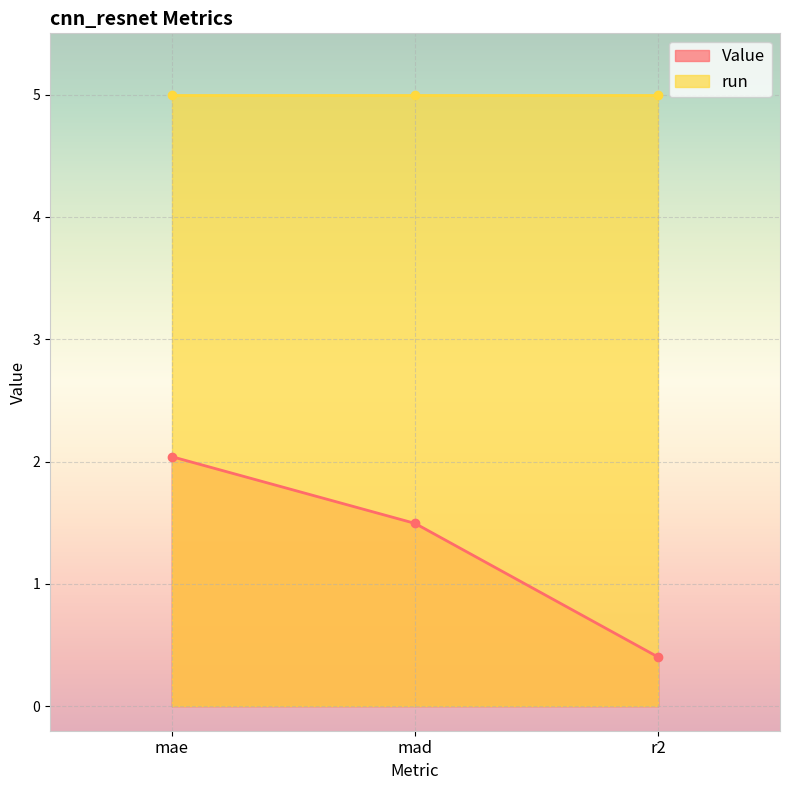

Reading right to left, what are all the values shown in this chart?

0.4	1.5	2.0